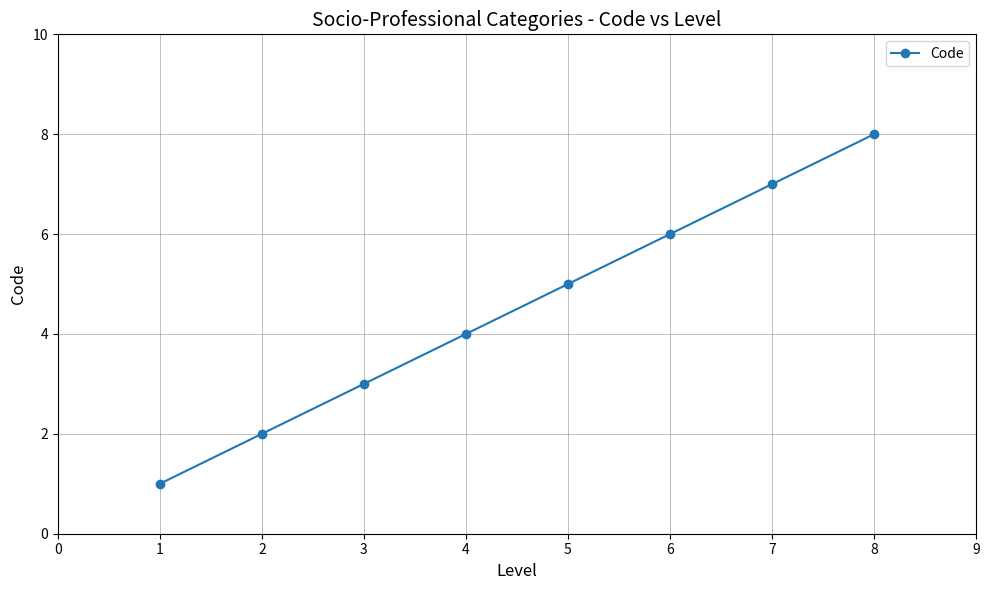

Is it true that the value at 3 is 5?

False